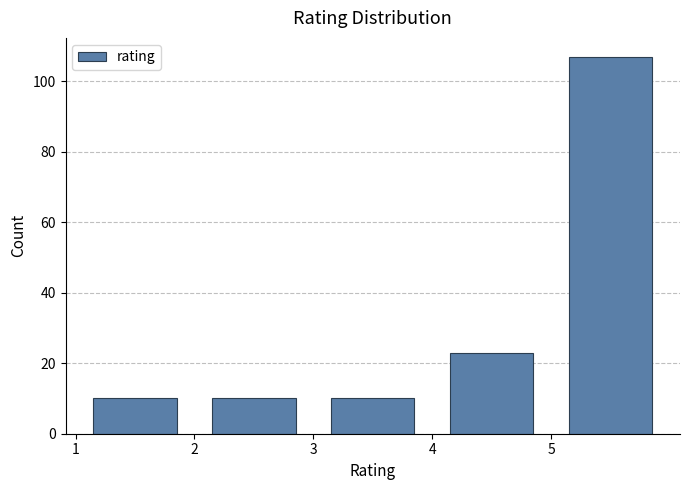

Reading left to right, transcribe this chart: for each bar, give the range it covers on the x-axis and its height. The values are not printed on the chart, so give them approximately, as read against the axis.

1 to 2: 10
2 to 3: 10
3 to 4: 10
4 to 5: 24
5 to 6: 108